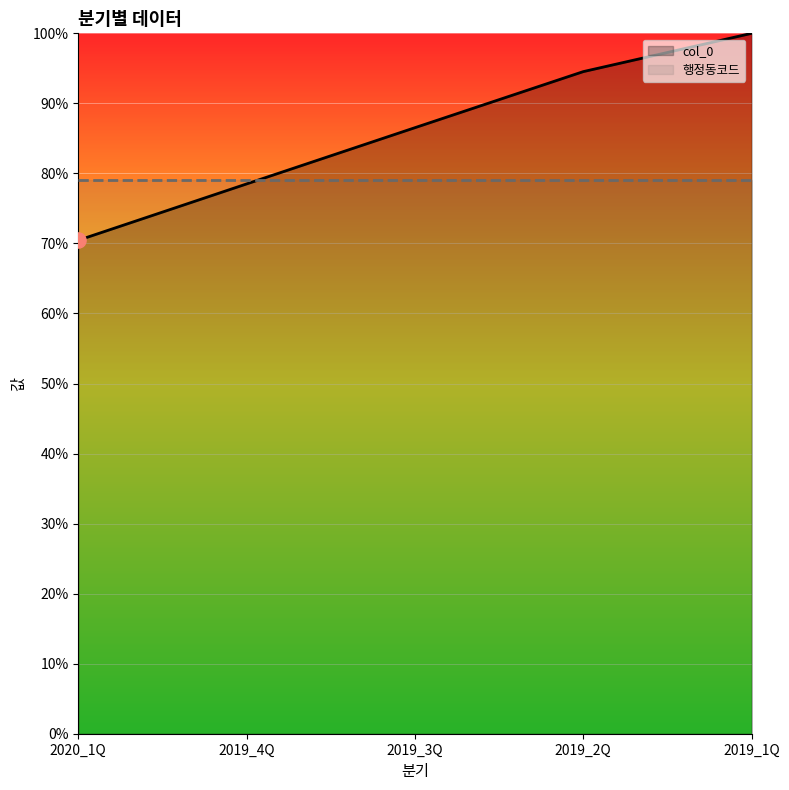

Which series contains the highest Y value?

col_0